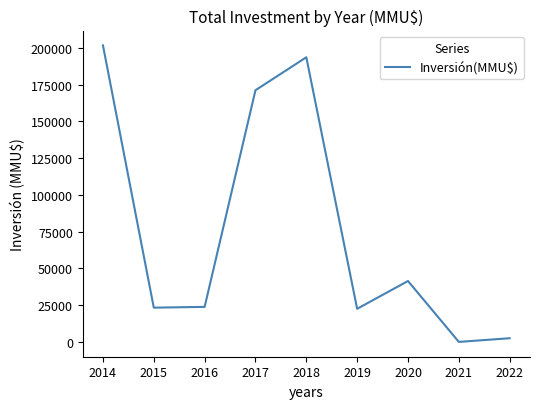

At which category does the chart reach its minimum across all series?

2021